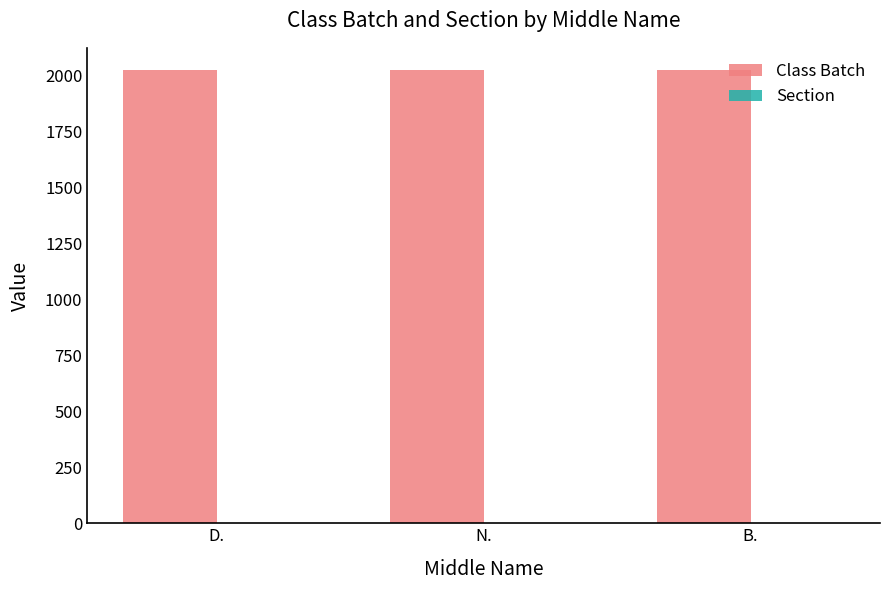

Which series has the largest total across all categories?

Class Batch